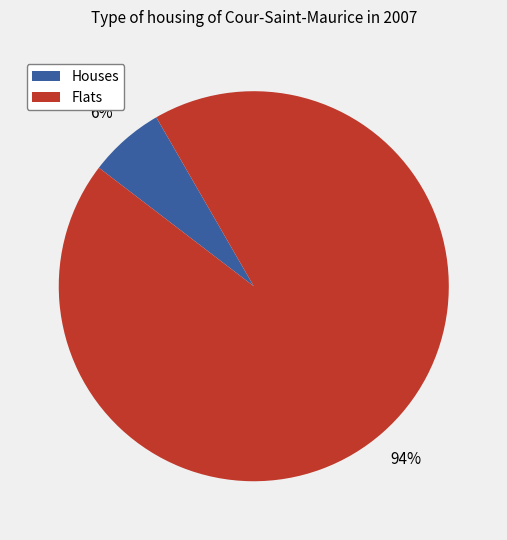

Is the sum of Flats and Houses greater than half?

Yes